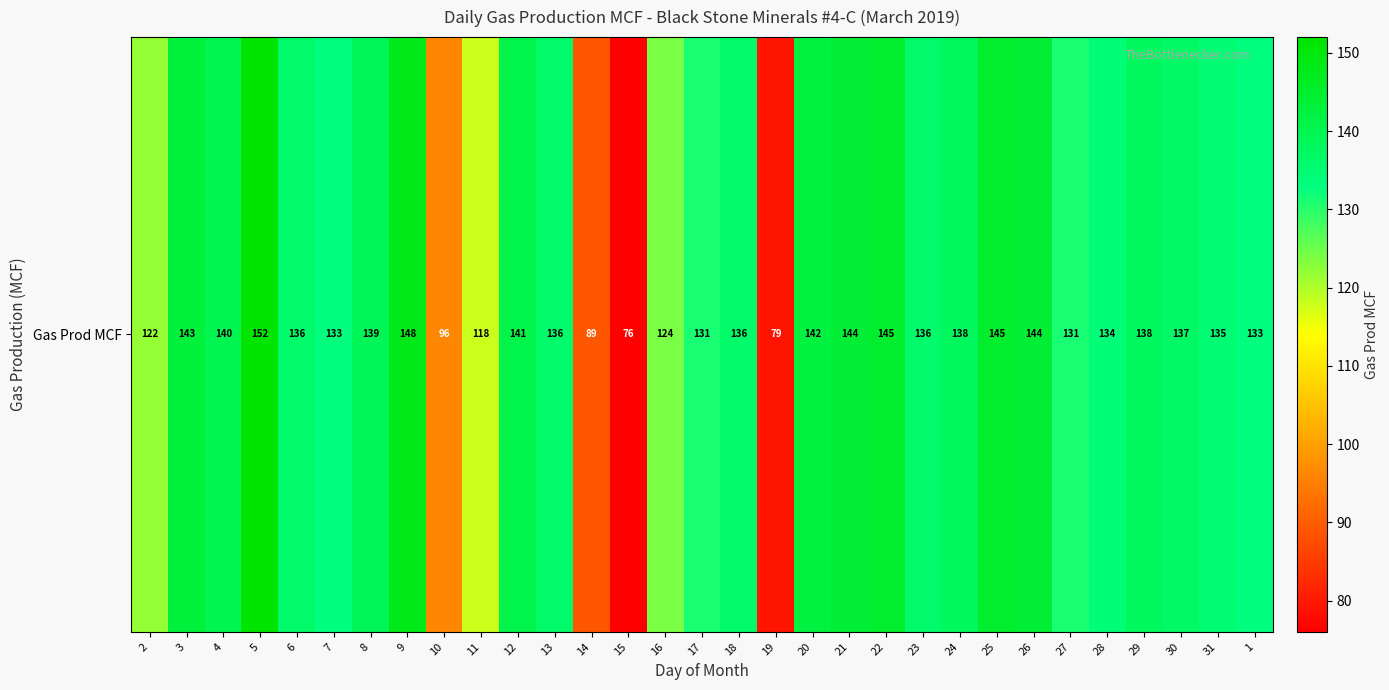

List the labels in order of value, smallest first.

15, 19, 14, 10, 11, 2, 16, 17, 27, 7, 1, 28, 31, 6, 13, 18, 23, 30, 24, 29, 8, 4, 12, 20, 3, 21, 26, 22, 25, 9, 5